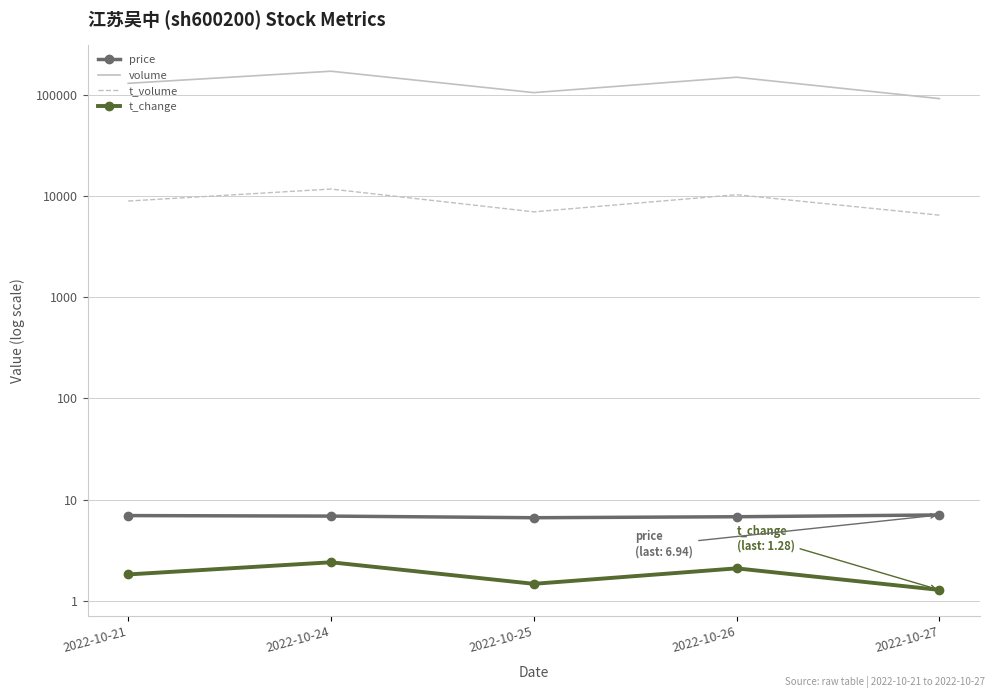

True or false: t_change and volume intersect in this chart.

False